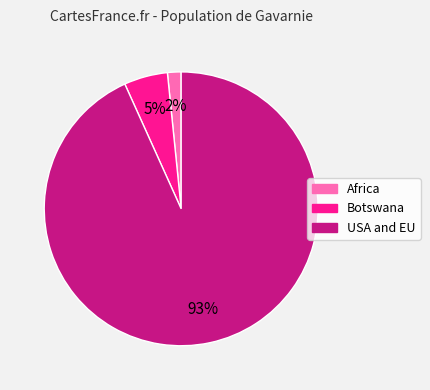

How many slices are in this pie chart?

3